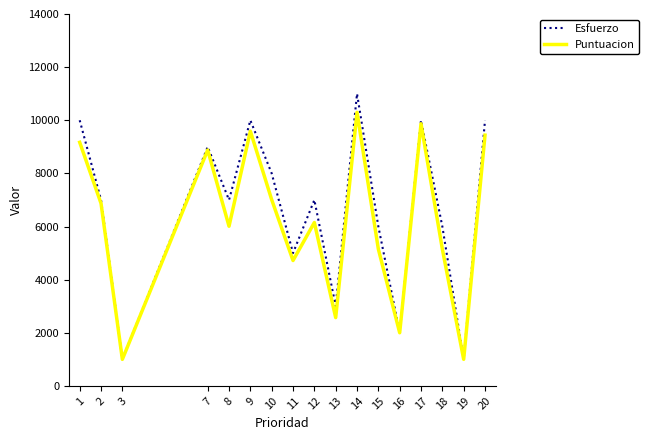

Where does the Esfuerzo series first go above 7?

1